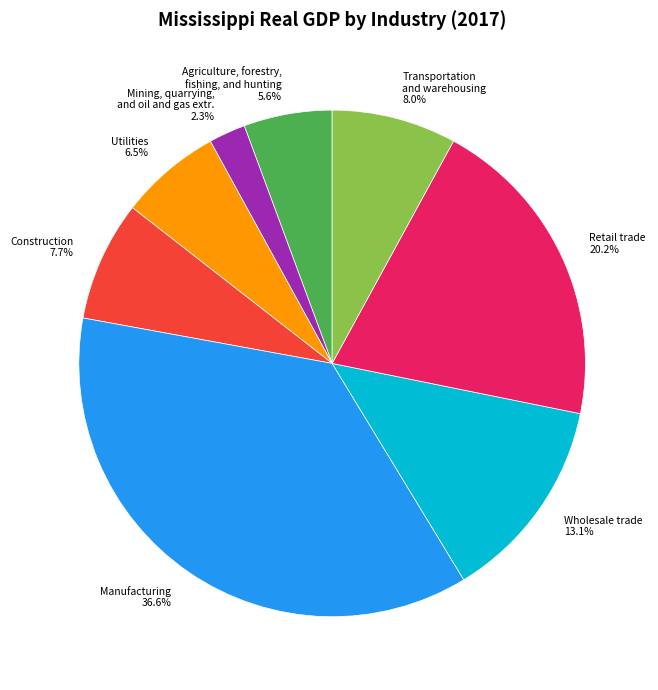

What is the ratio of the value at Wholesale trade 13.1% to the value at Agriculture, forestry, fishing, and hunting 5.6%?

2.3